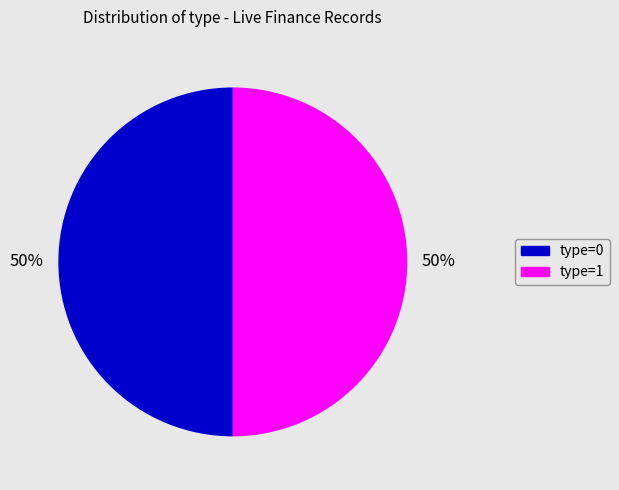

To the nearest percent, what is the average slice percentage?

50%